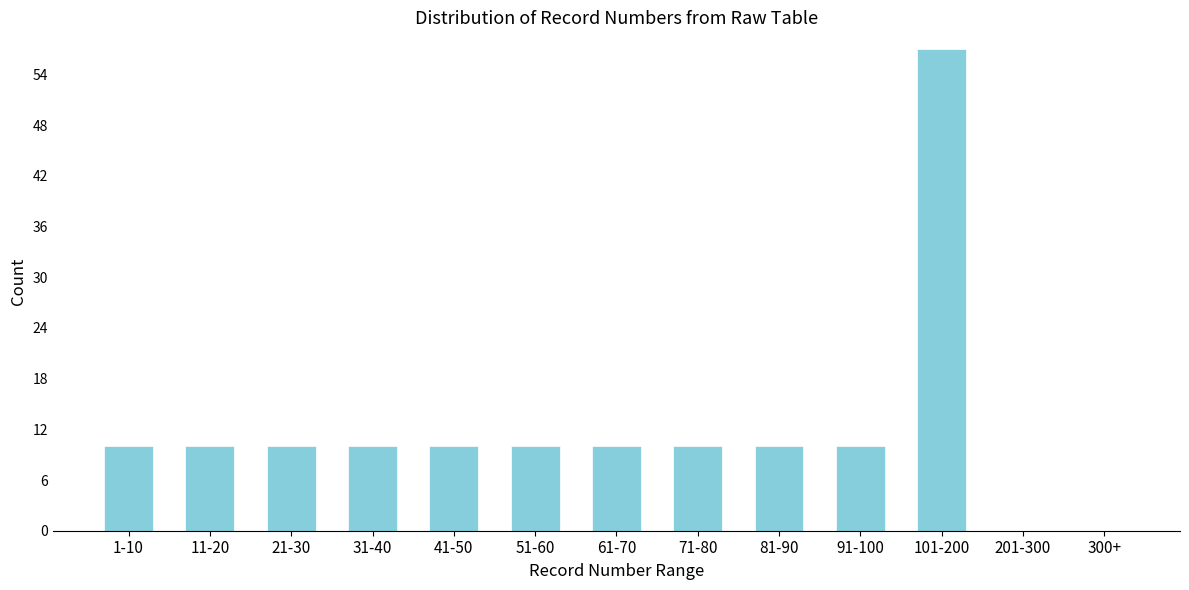

Reading left to right, what are all the values shown in this chart?

1-10=10	11-20=10	21-30=10	31-40=10	41-50=10	51-60=10	61-70=10	71-80=10	81-90=10	91-100=10	101-200=57	201-300=0	300+=0